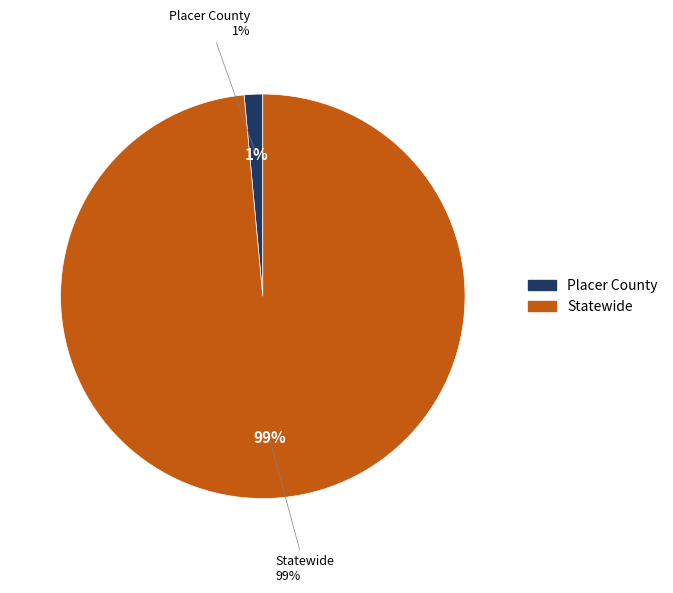

What is the total percentage of Placer County and Statewide?

100.0%